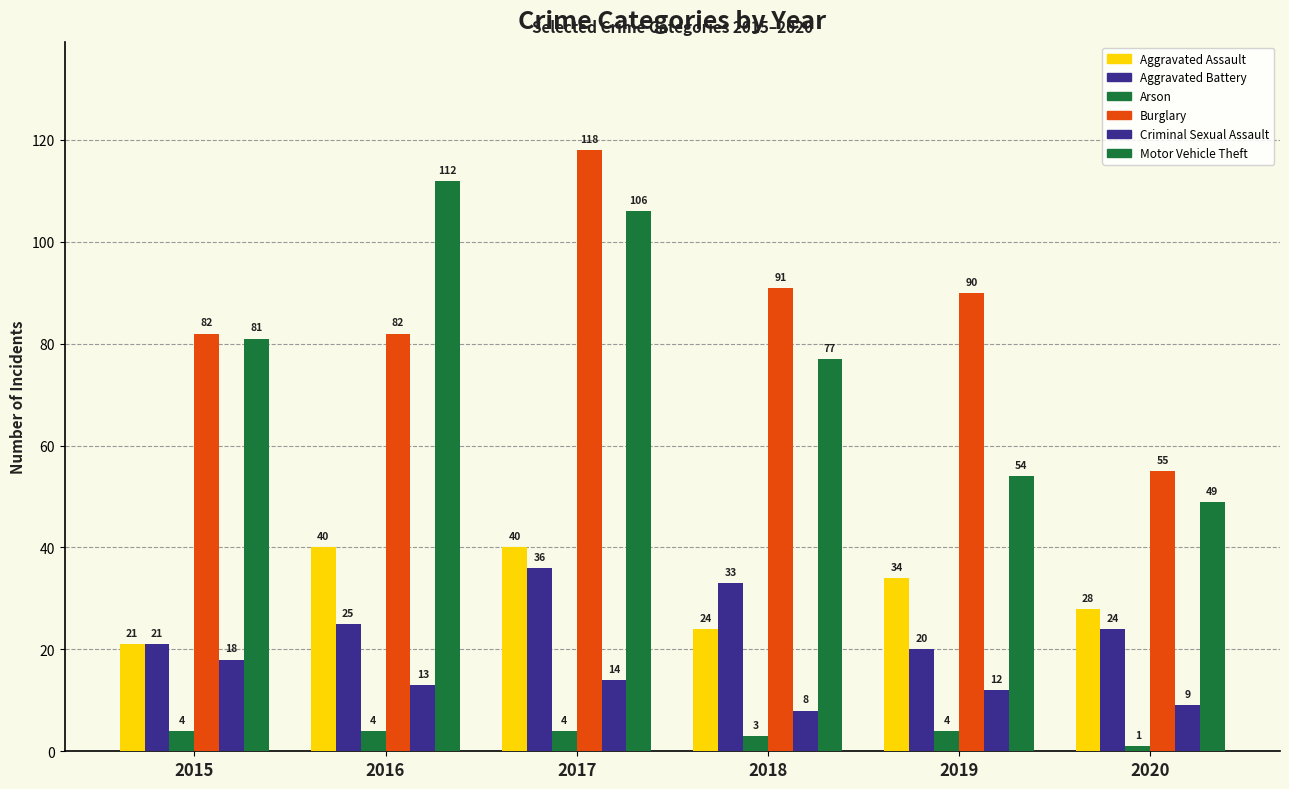

How many bars are there in each group?

6